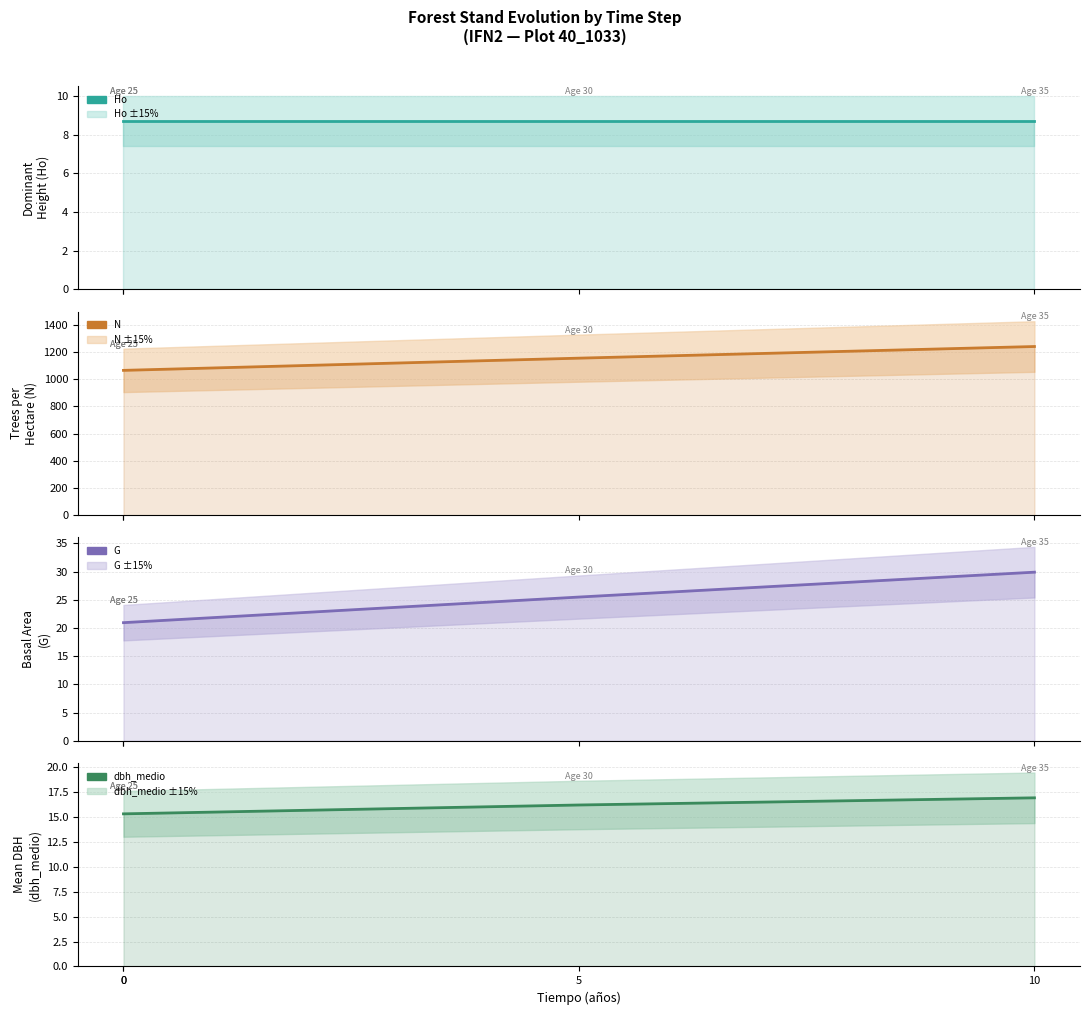

What is the minimum value shown in the chart?

8.7